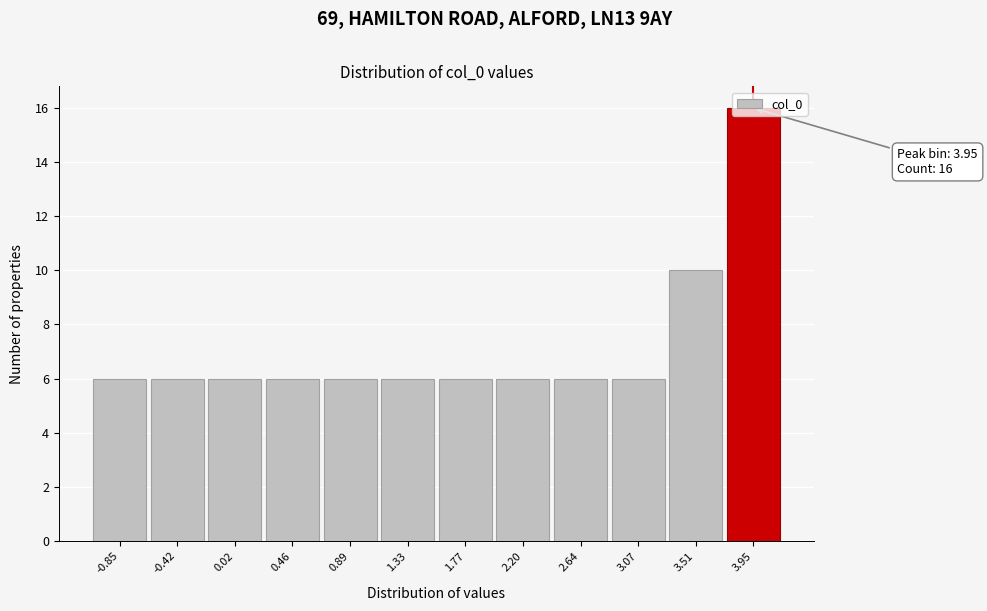

Over which range of the x-axis is the bar tallest?

3.75 to 4.15